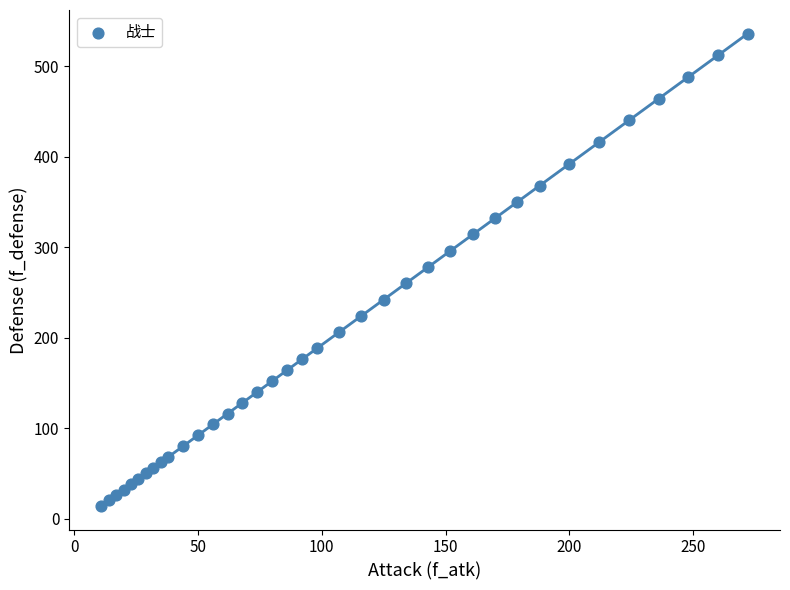

What is the range of Y values (max minus min)?

522